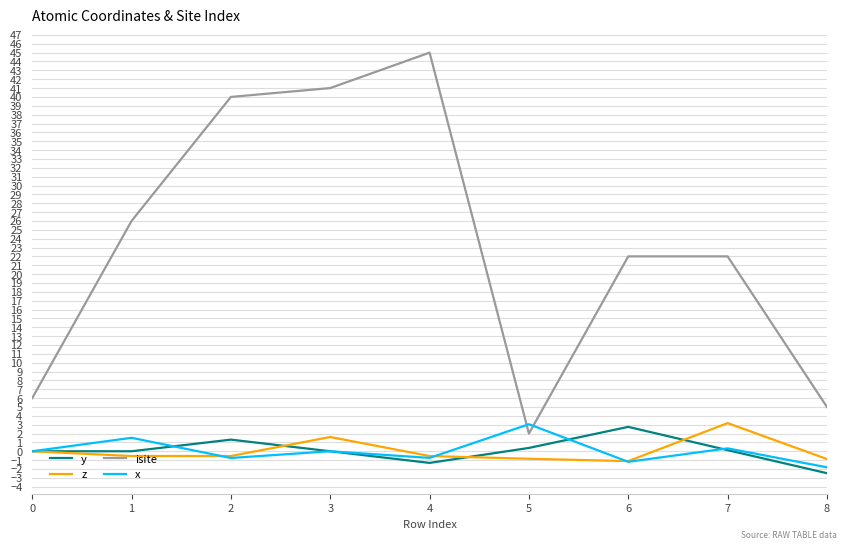

Is it true that y equals 0.8 at 6?

False